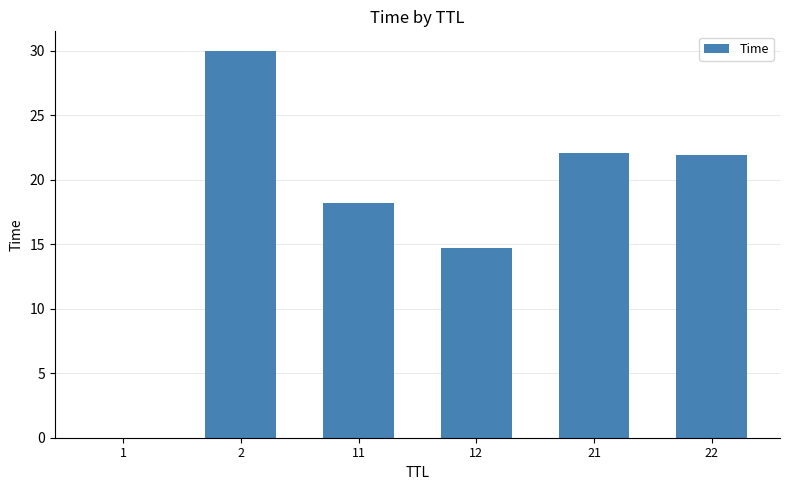

True or false: the data shows 30.0 at 2.

True